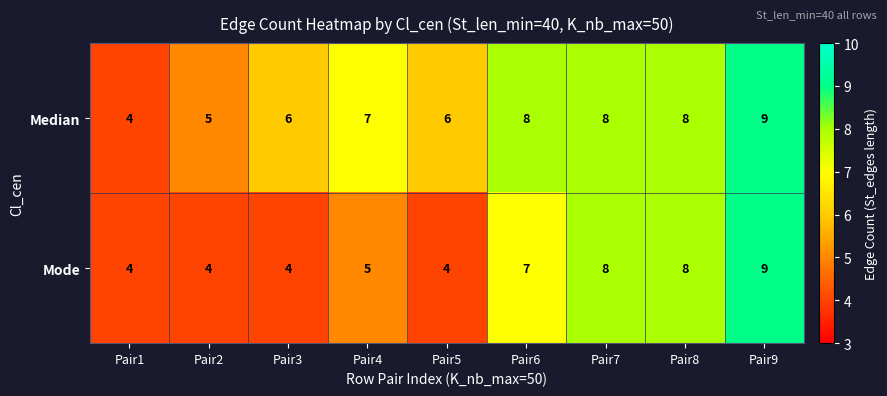

Which series changed the most between Pair3 and Pair9?

Mode